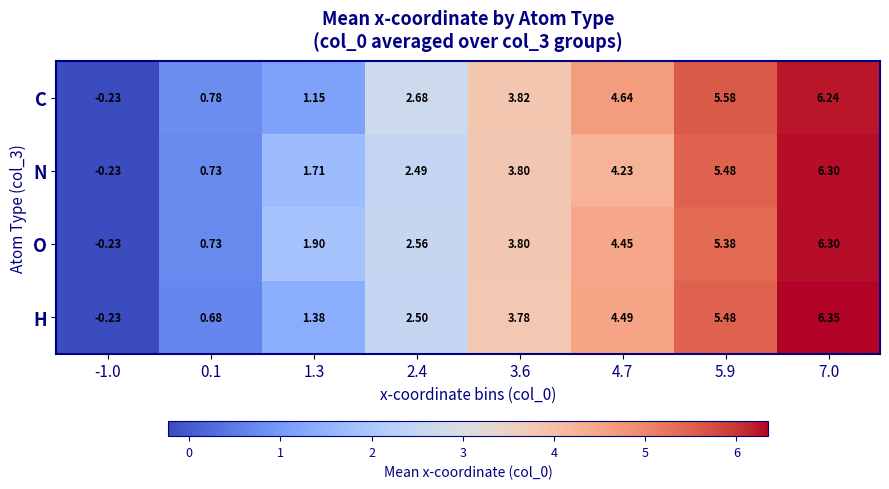

What is the total value across all series at 0.1?

2.9